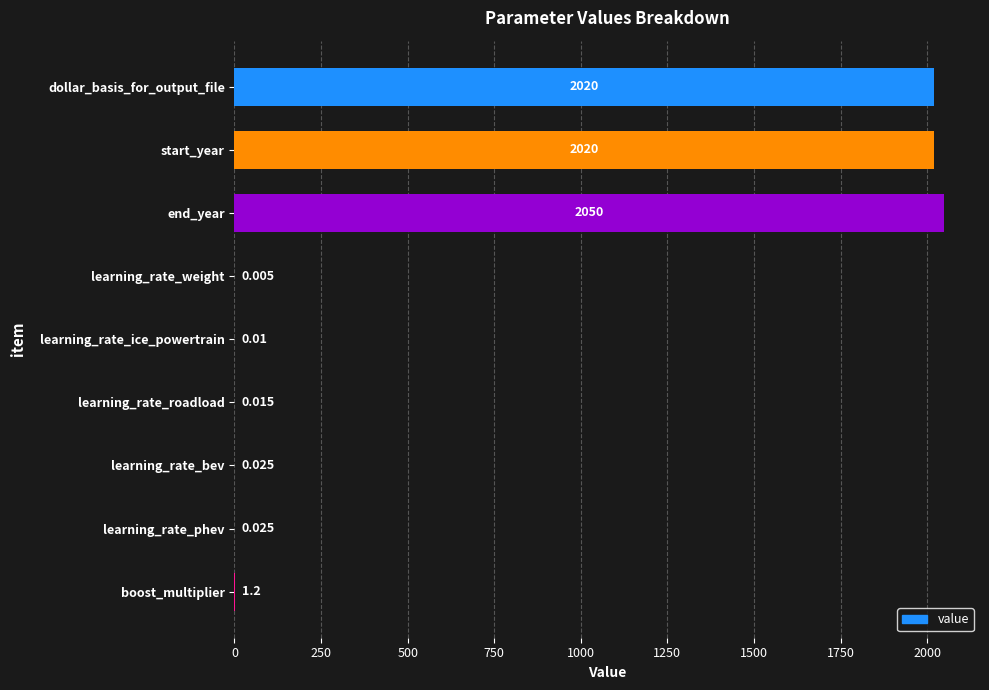

What is the sum of all values?

6091.3